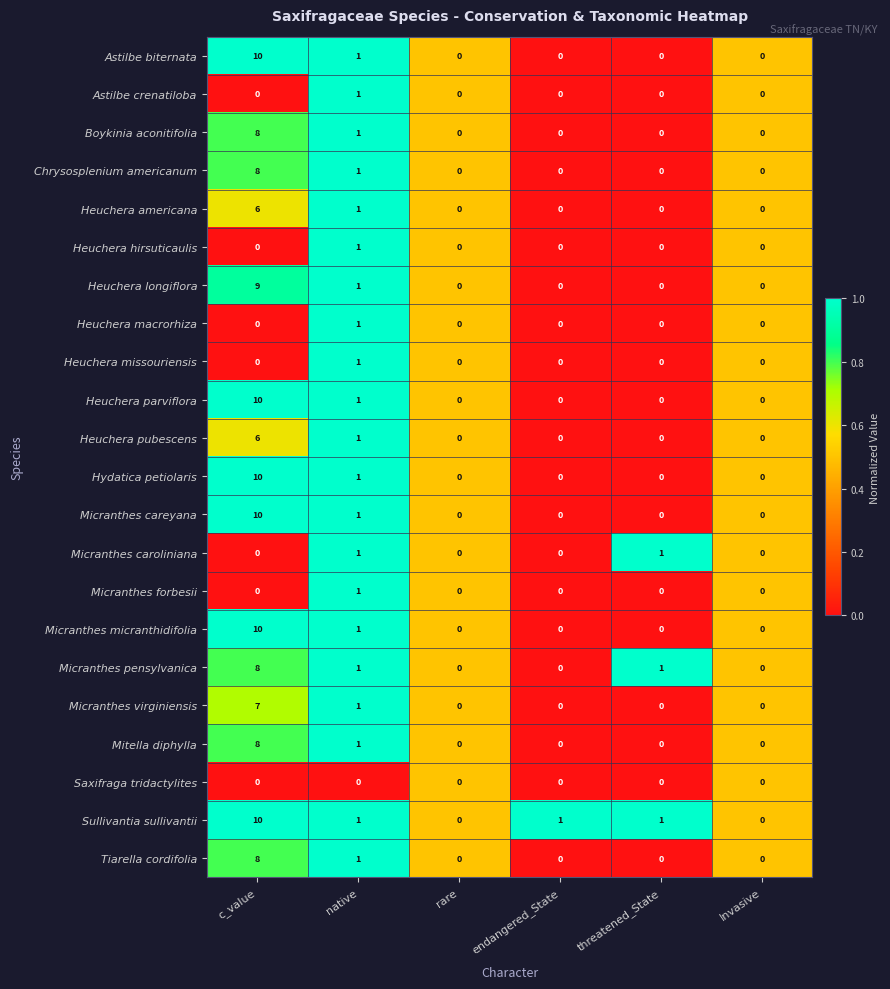

The Micranthes careyana series shows 10 at c_value. True or false?

True